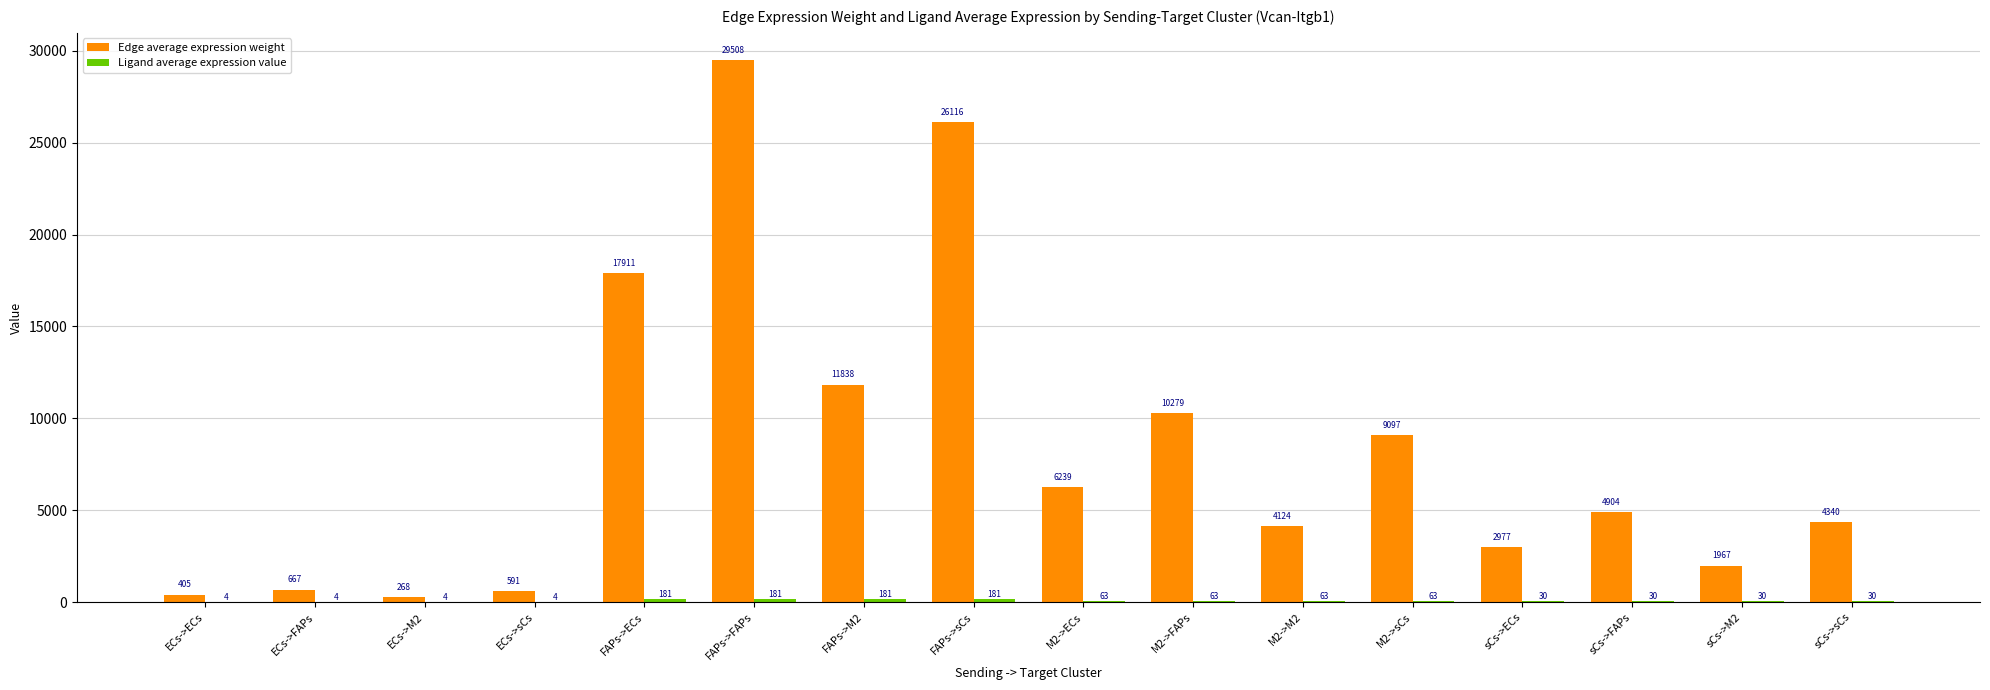

Which series has the largest total across all categories?

Edge average expression weight